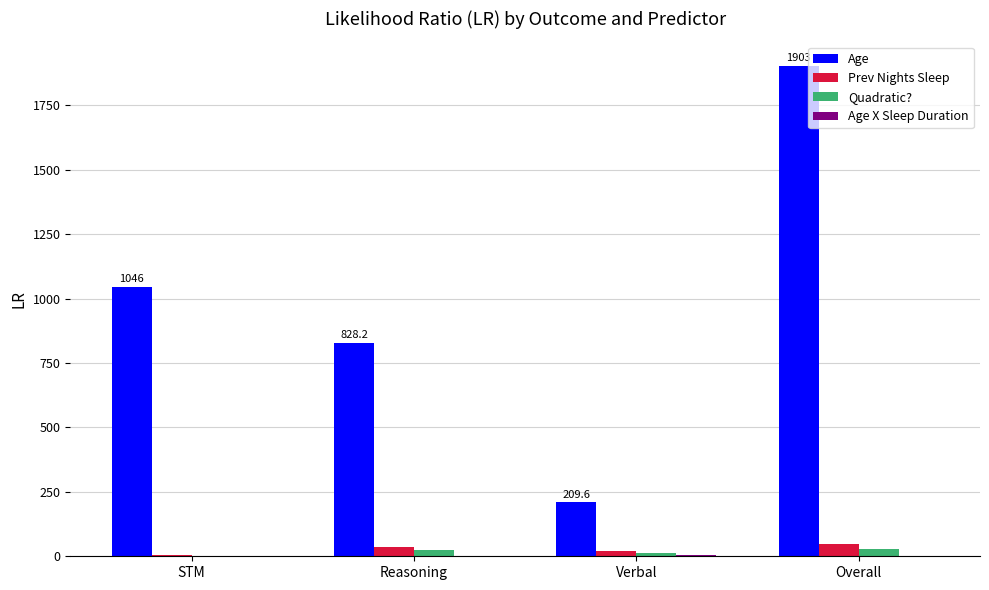

How many data points in Age are above 1045?

2